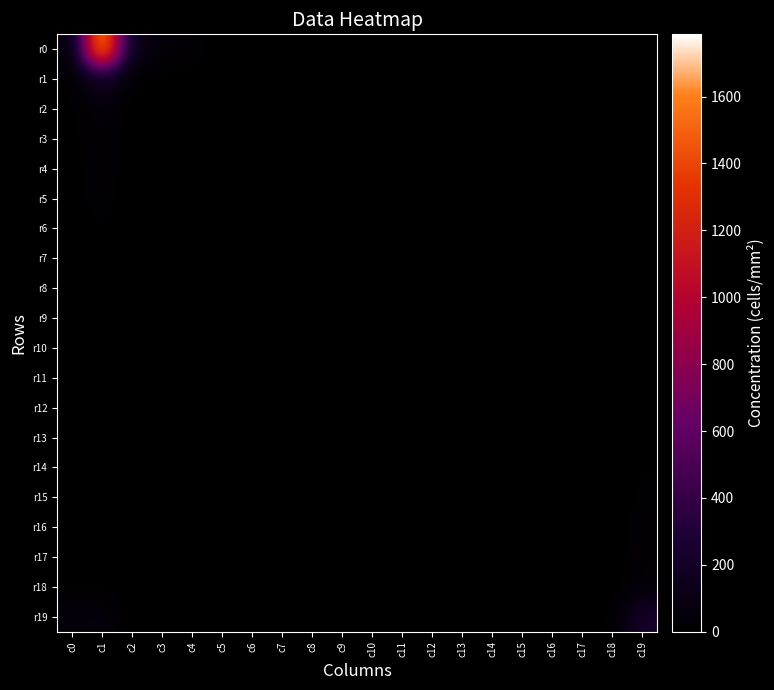

What is the greatest value displayed?

1786